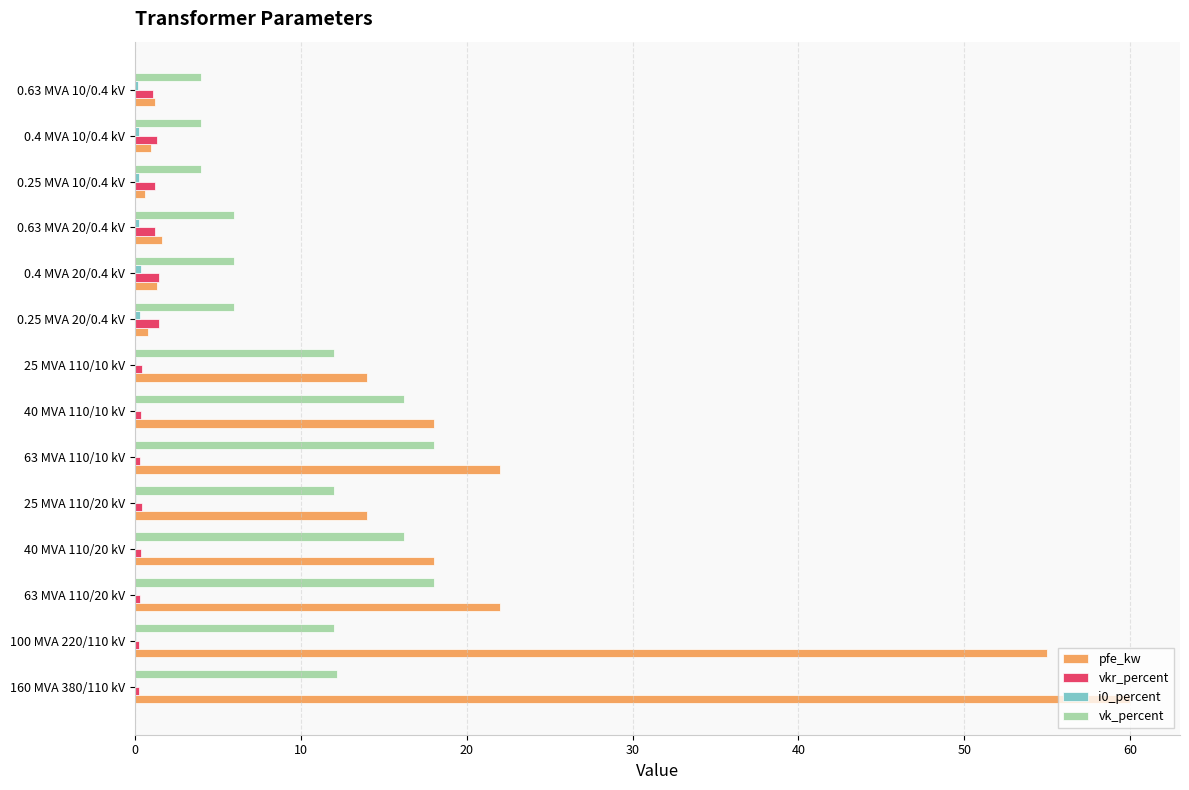

The value of vkr_percent at 0.4 MVA 10/0.4 kV is 1.3. True or false?

True